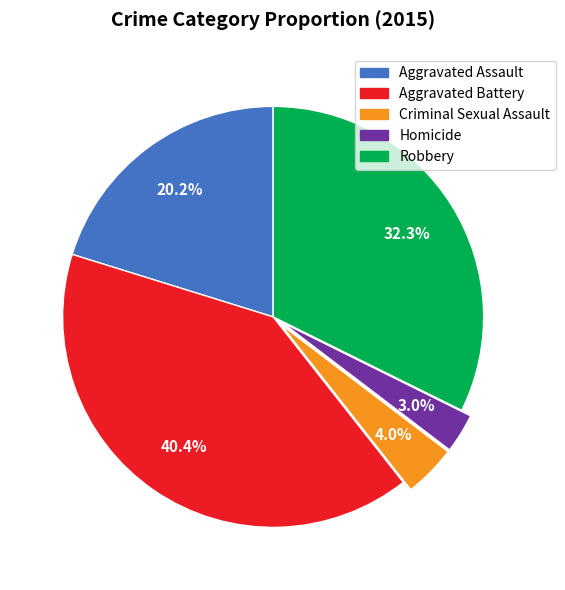

Is there a majority slice in this chart?

No